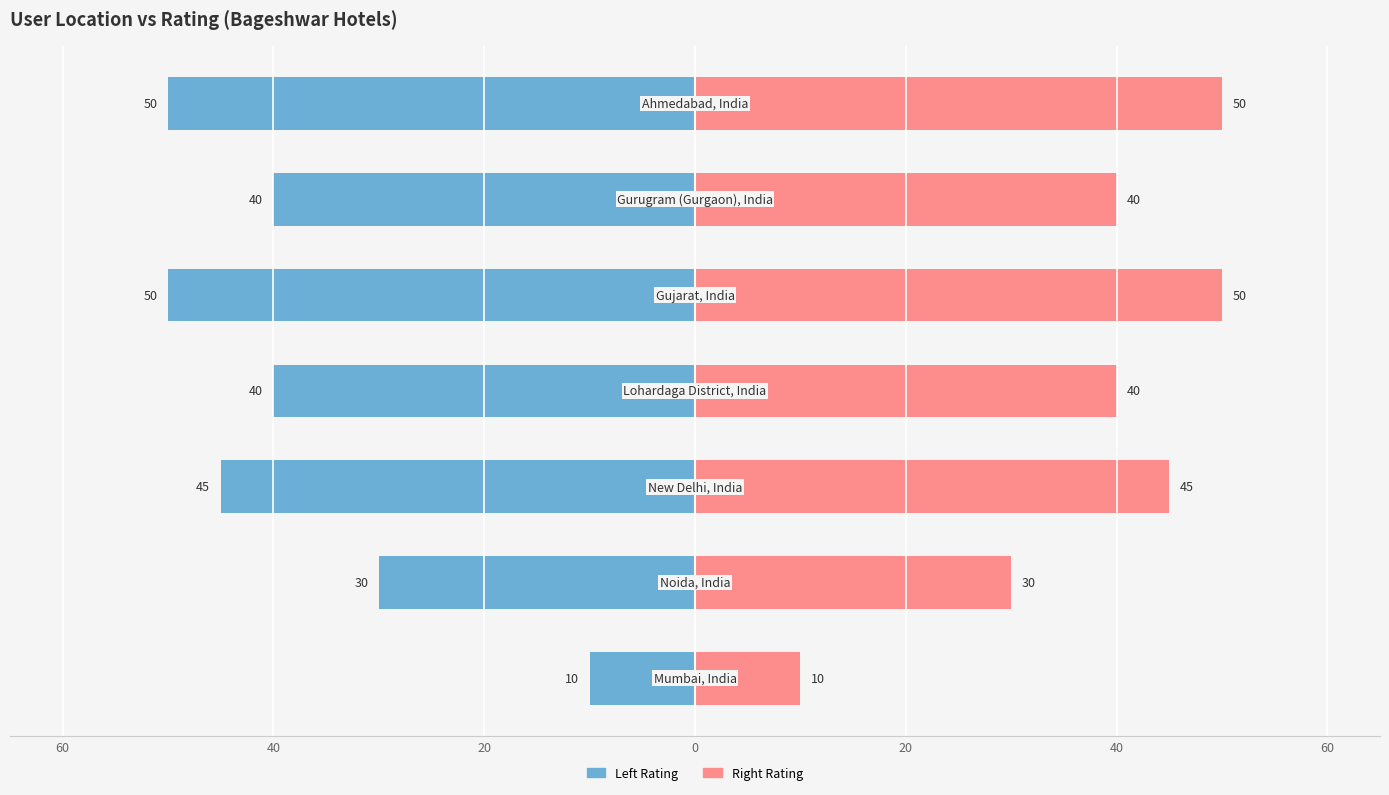

Are the bars horizontal?

Yes